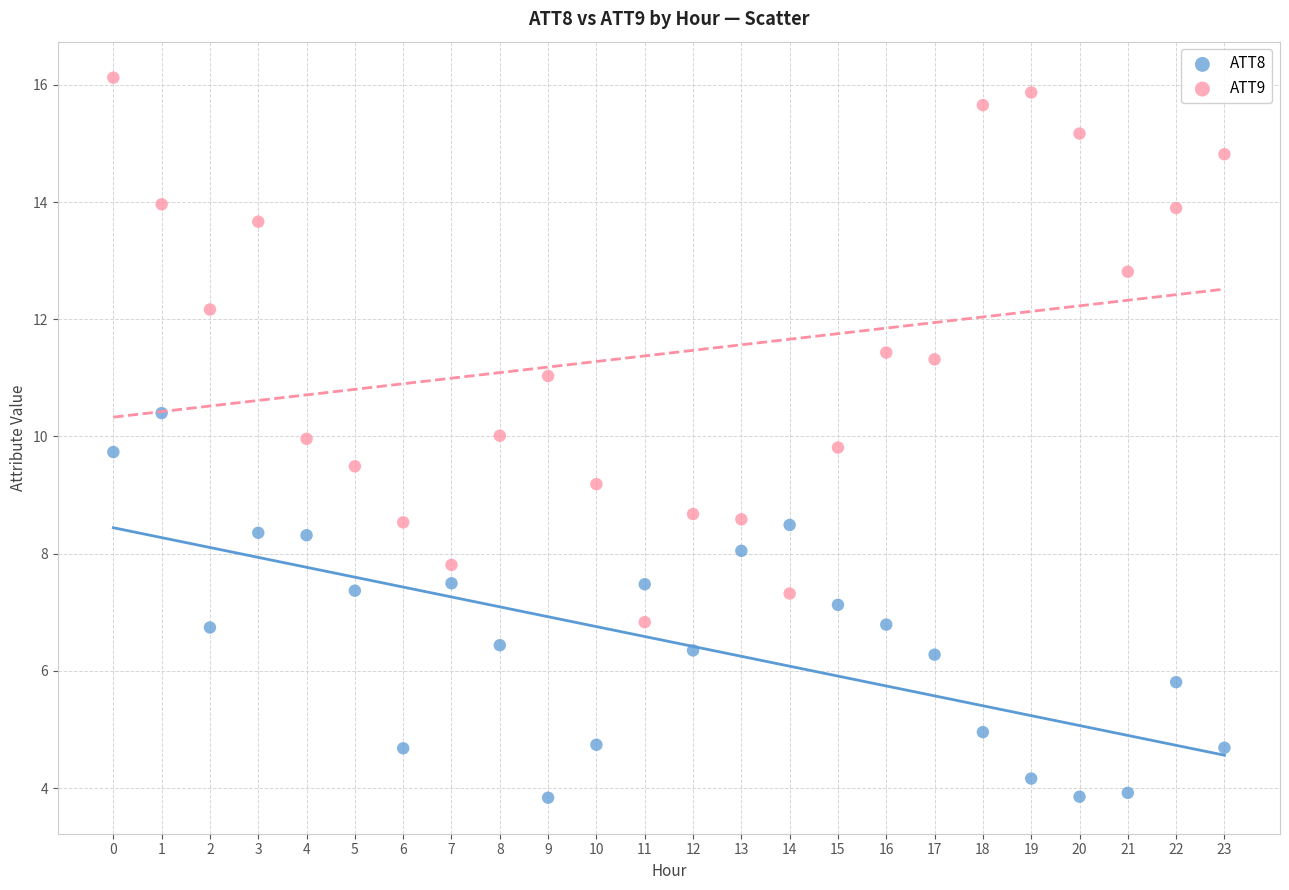

Which series contains the lowest Y value?

ATT8